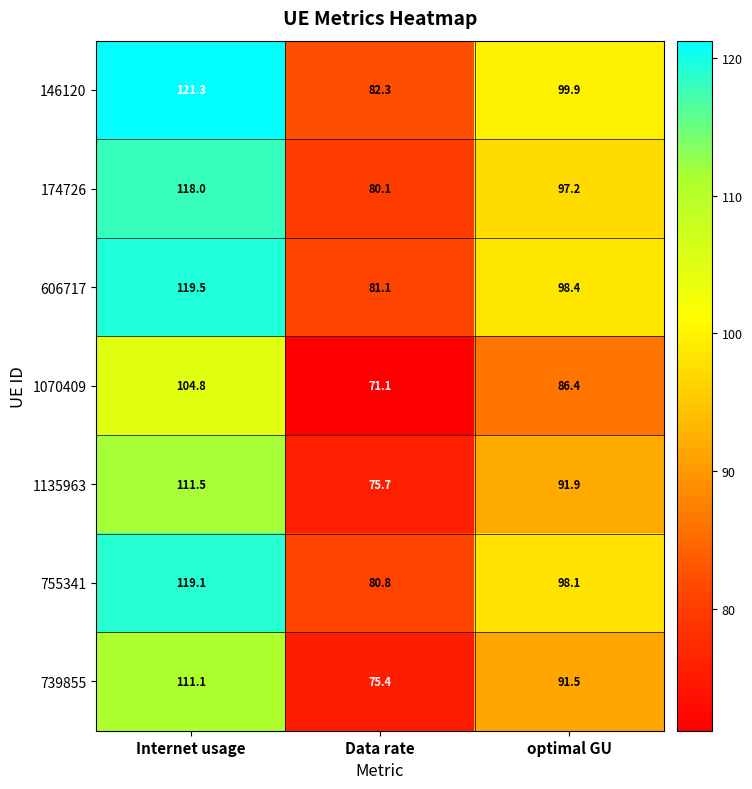

Which series has the widest spread of values?

146120